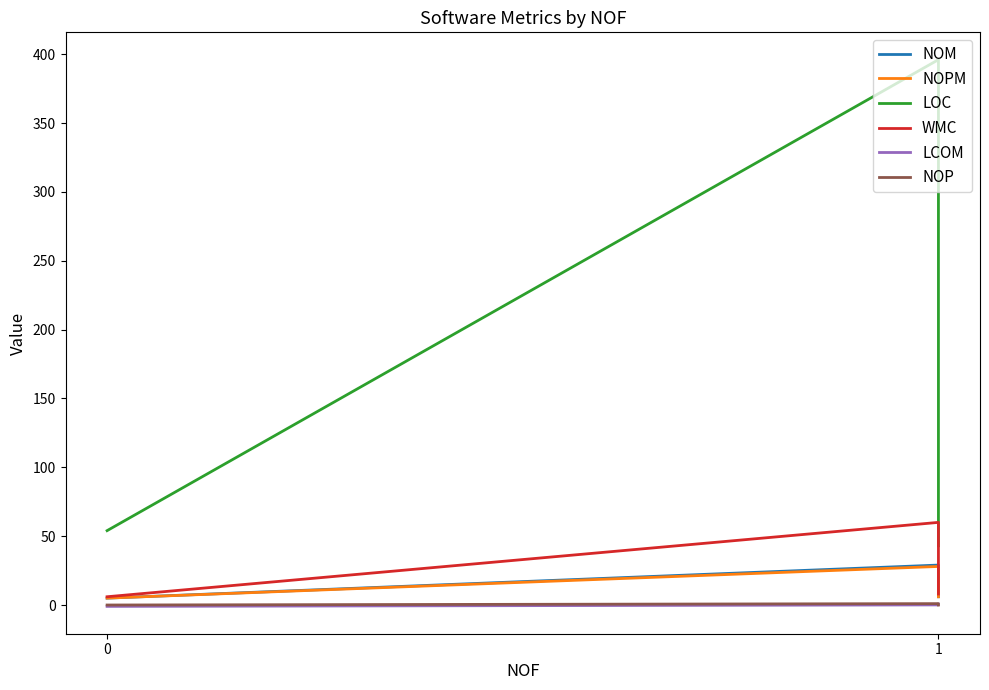

Which has a higher value, 0 or 2?

2